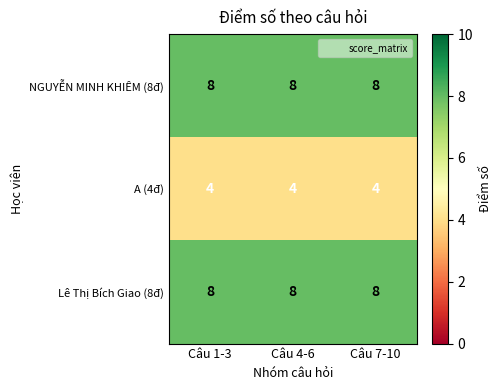

The value of NGUYỄN MINH KHIÊM (8đ) at Câu 4-6 is 8. True or false?

True